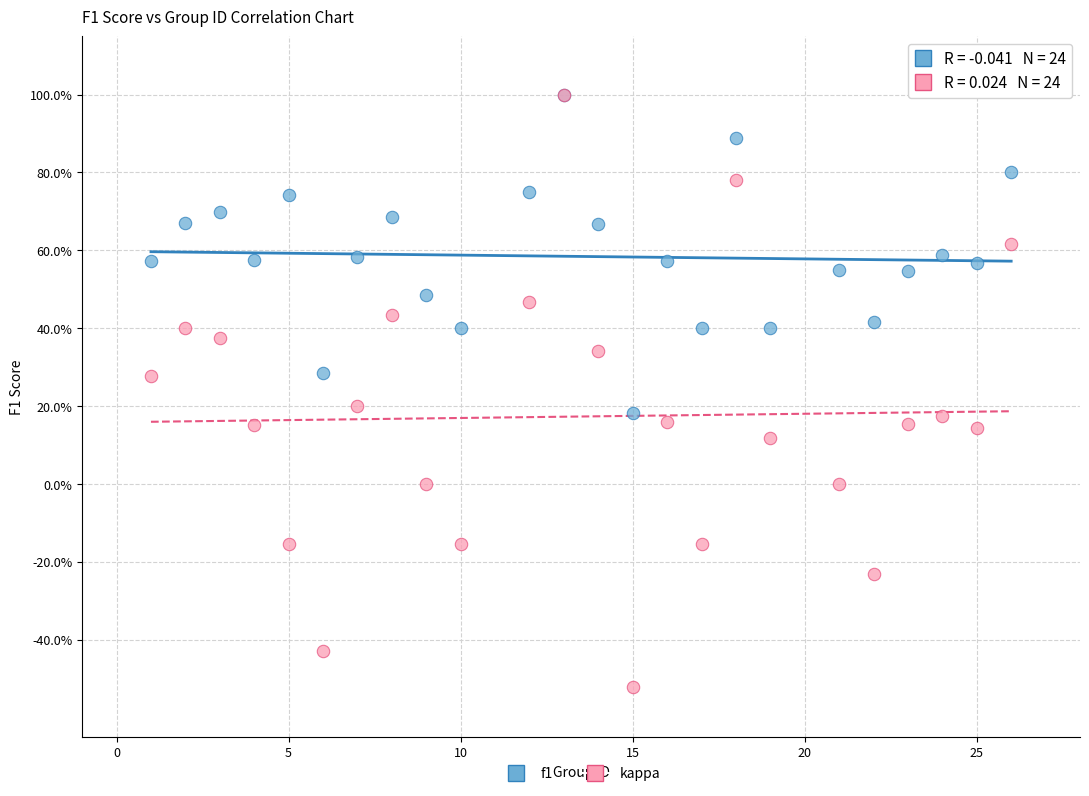

Which series has the widest spread of Y values?

kappa